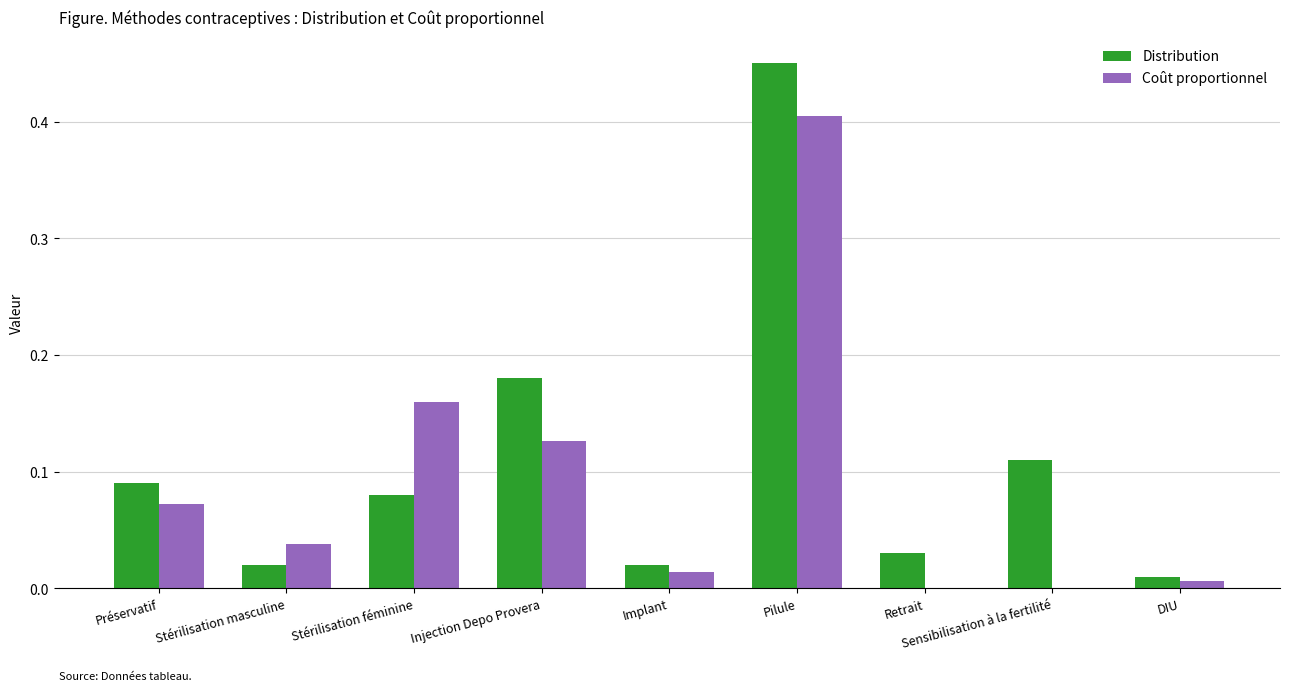

What is the sum of all Coût proportionnel values?

0.8